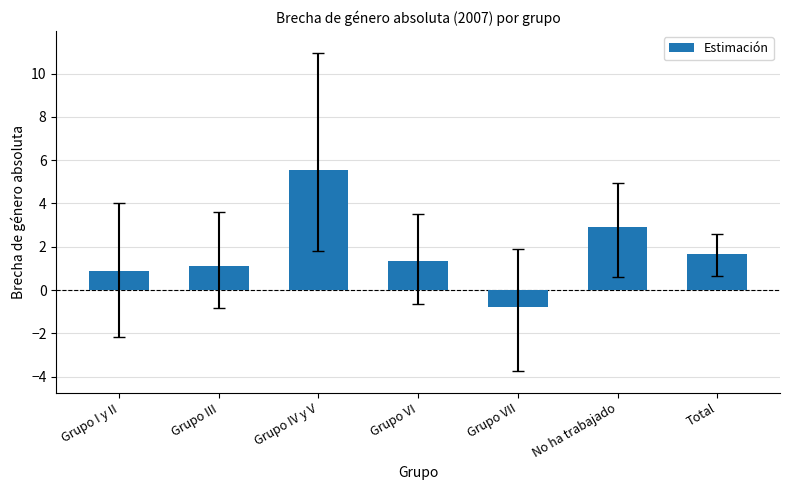

What is the label of the 5th bar from the left?

Grupo VII